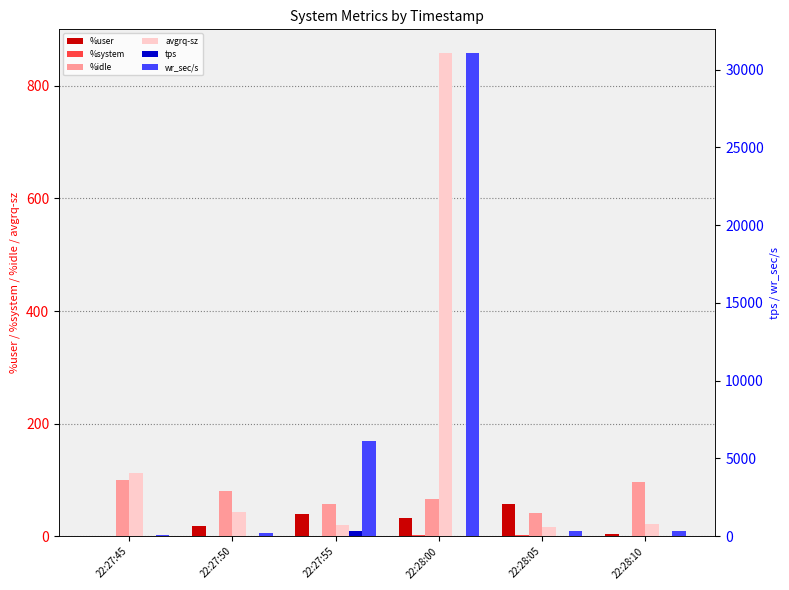

List the series in order of their peak value, lowest first.

%system, %user, %idle, tps, avgrq-sz, wr_sec/s